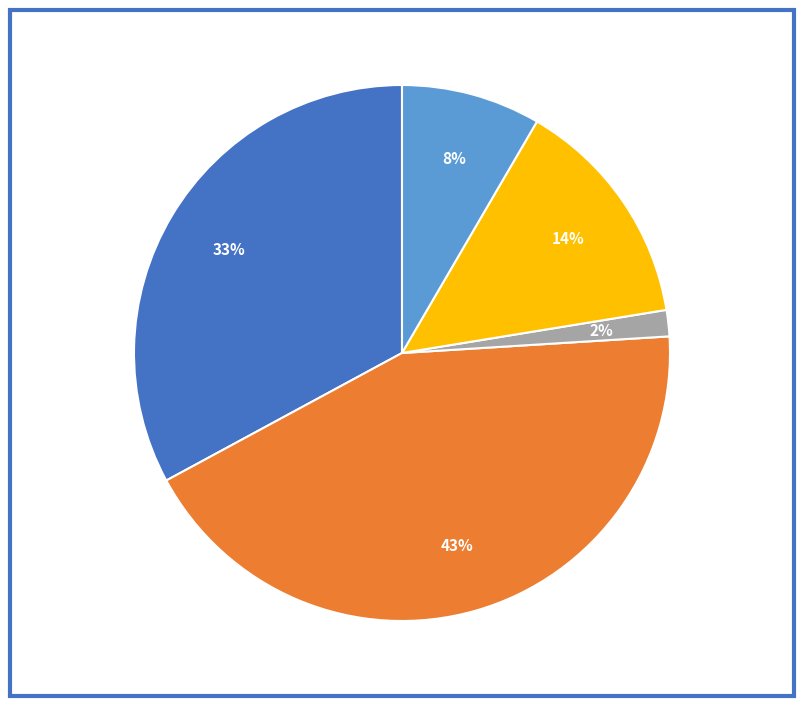

To the nearest percent, what is the average slice percentage?

20%